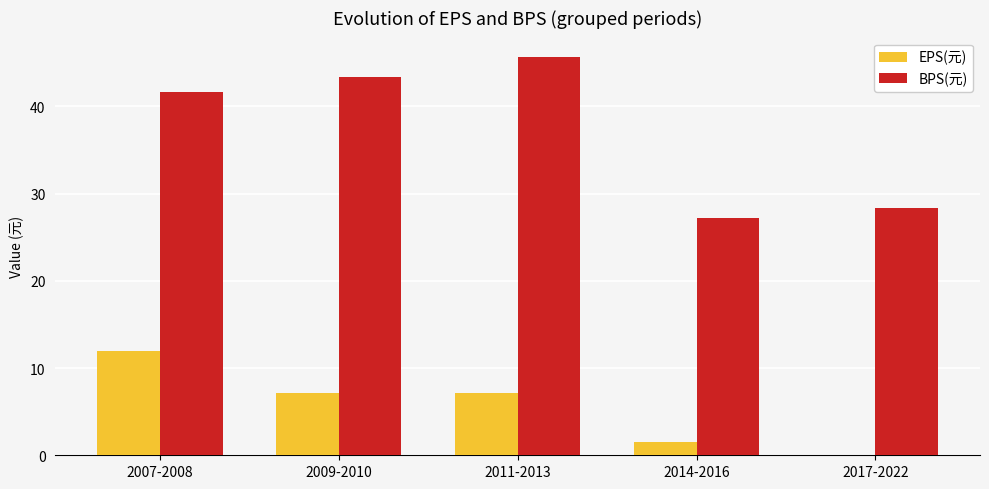

What is the sum of the EPS(元) values at 2014-2016 and 2007-2008?

13.5